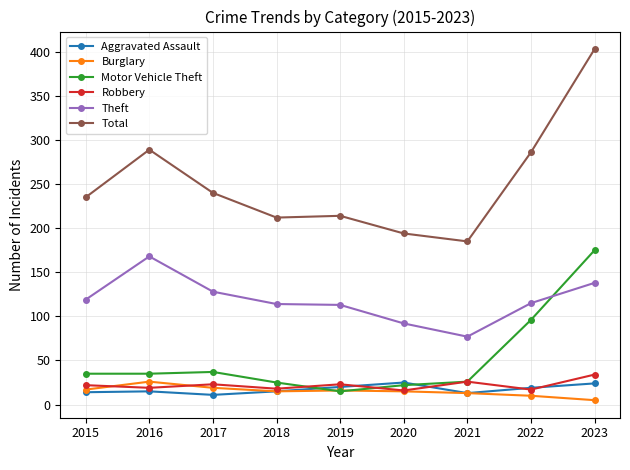

At which category is the sum across all series the highest?

2023